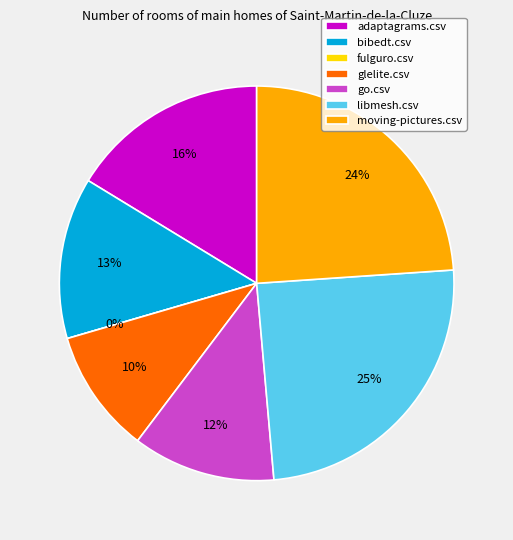

The moving-pictures.csv slice represents 32% of the pie. True or false?

False